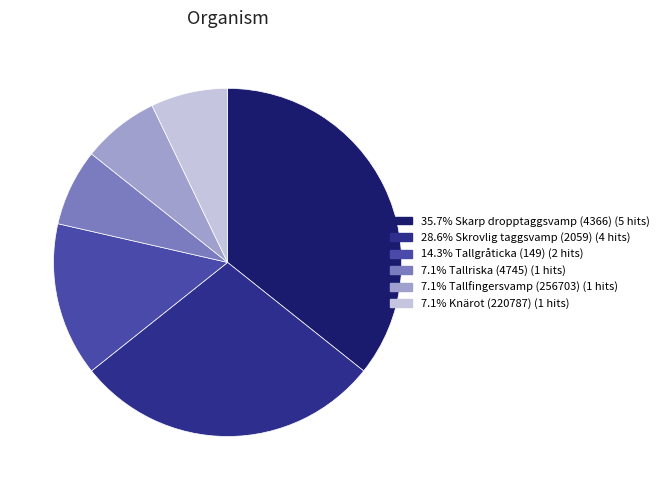

How many segments does this pie chart have?

6